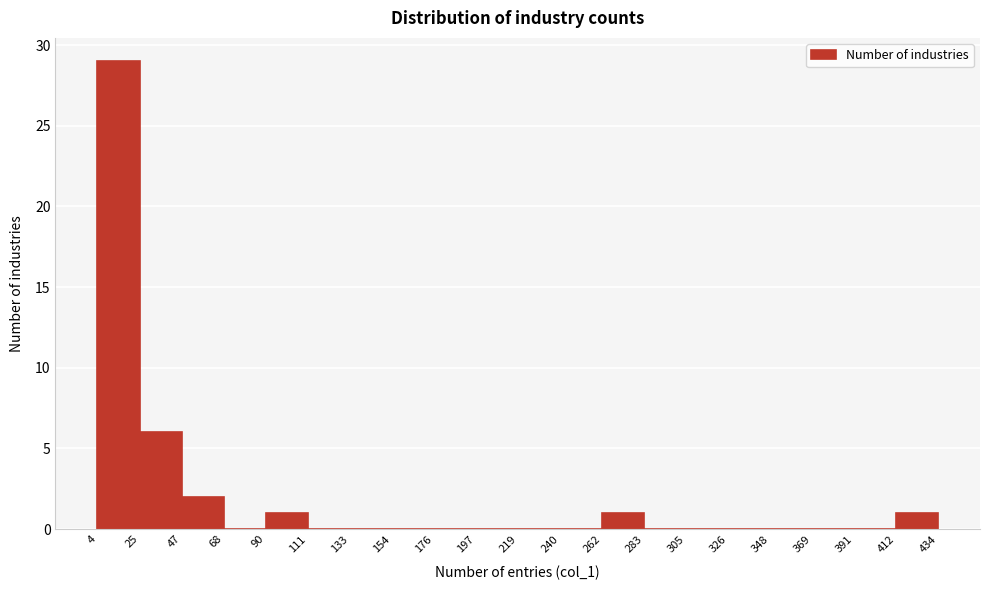

Reading left to right, list every bar in this chart as the range it spans on the x-axis followed by its height. The values are not printed on the chart, so give them approximately, as read against the axis.

4 to 25: 29
25 to 47: 6
47 to 68: 2
68 to 90: 0
90 to 111: 1
111 to 133: 0
133 to 154: 0
154 to 176: 0
176 to 197: 0
197 to 219: 0
219 to 240: 0
240 to 262: 0
262 to 283: 1
283 to 305: 0
305 to 326: 0
326 to 348: 0
348 to 369: 0
369 to 391: 0
391 to 412: 0
412 to 434: 1